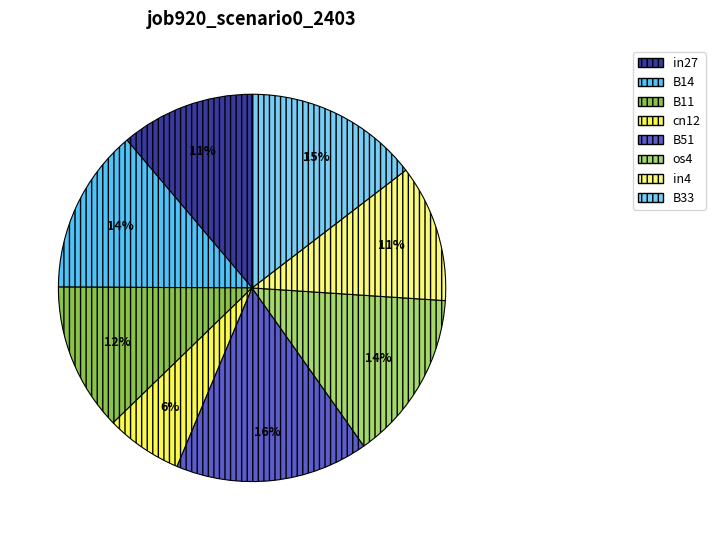

Combined, do B51 and B11 account for over 50%?

No